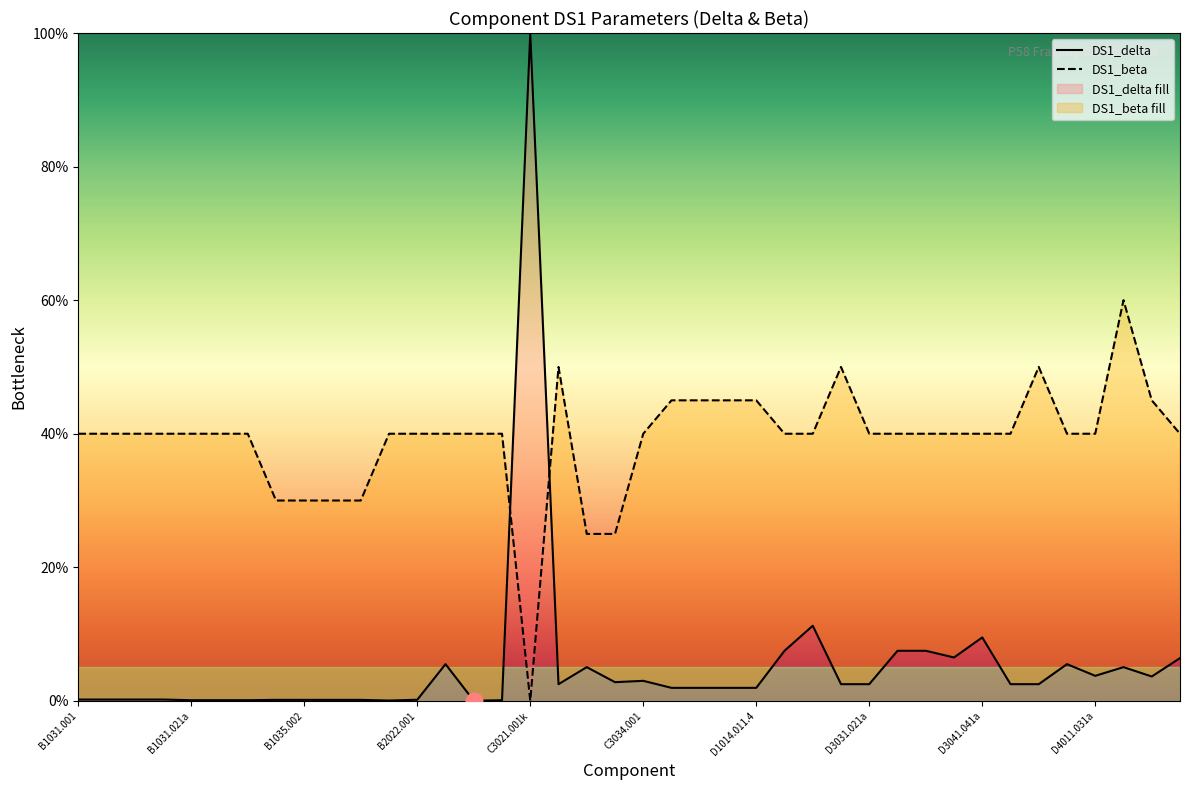

At C3032.001d, list the series in order from largest to smallest.

DS1_beta, DS1_delta